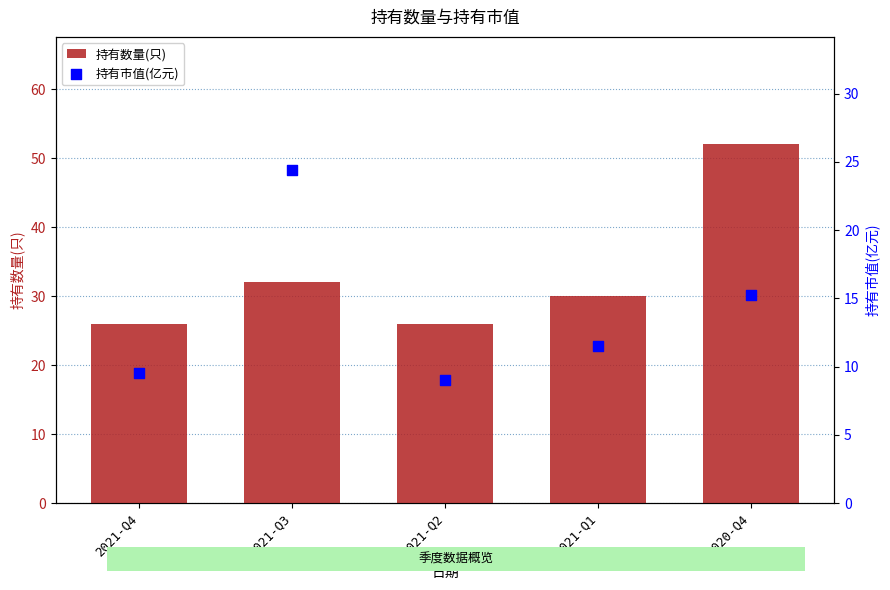

What is the total value across all series at 2020-Q4?

67.3